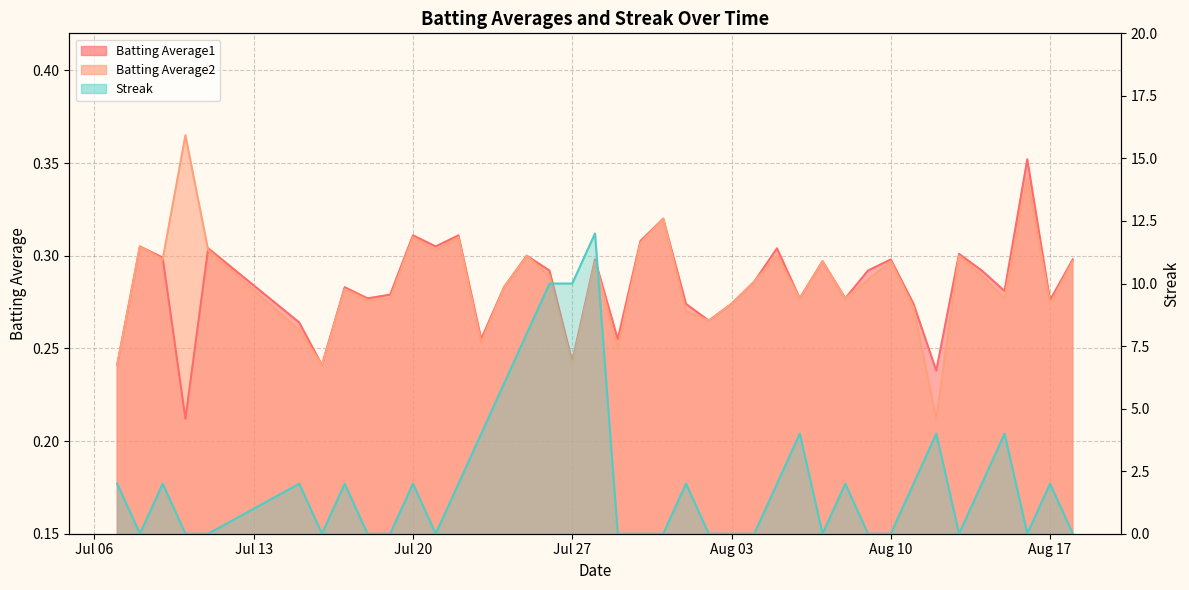

Is it true that Streak equals 6.0 at 2010-07-24?

True